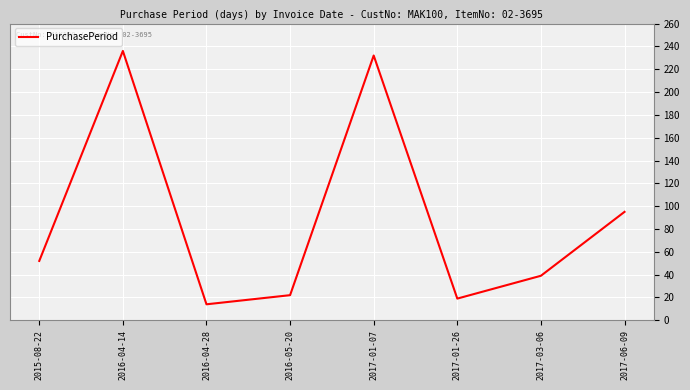

True or false: there are more than 0 points higher than both neighbors.

True